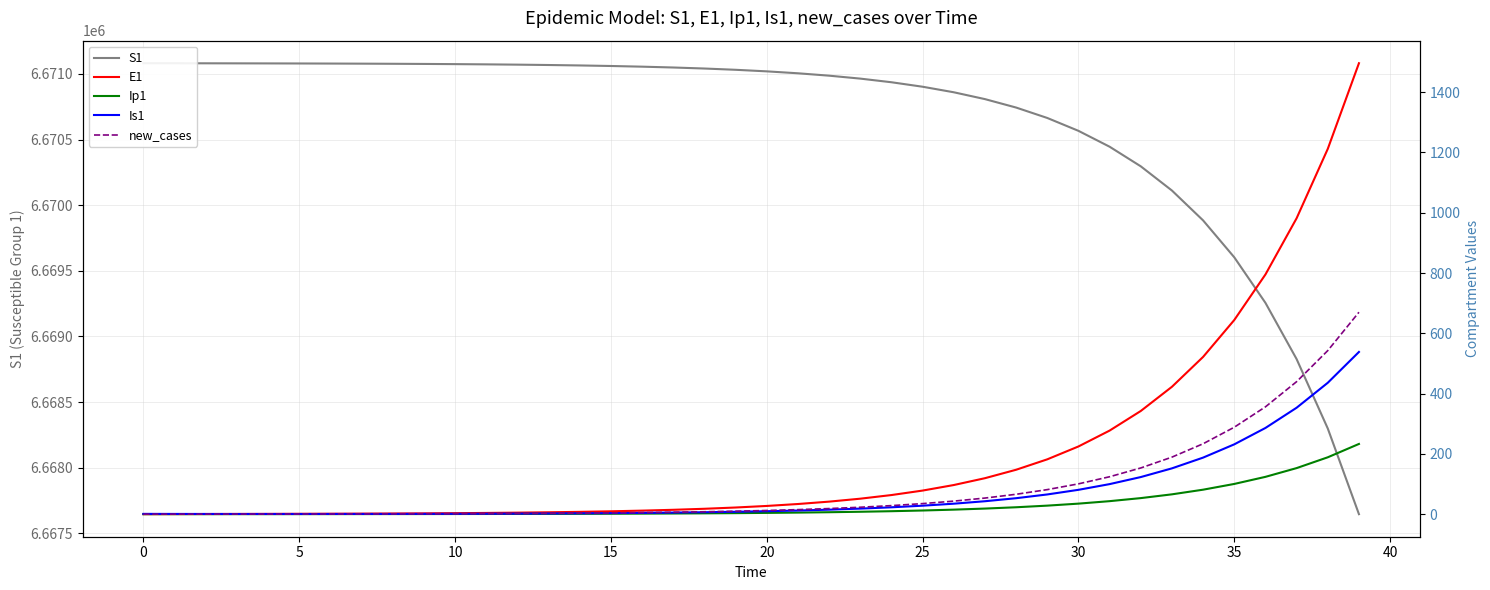

Count the number of categories in the chart.

40